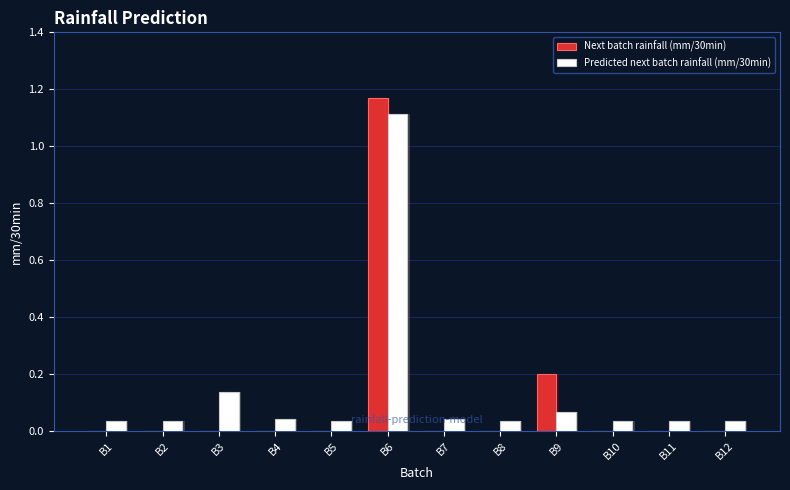

Between B8 and B6, which is larger?

B6